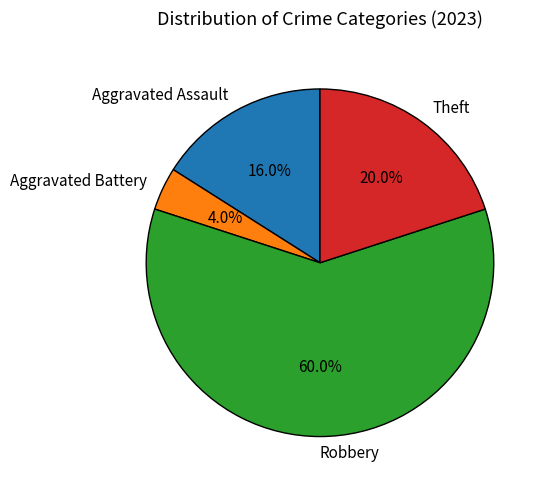

What percentage is the Aggravated Battery slice, to the nearest percent?

4%